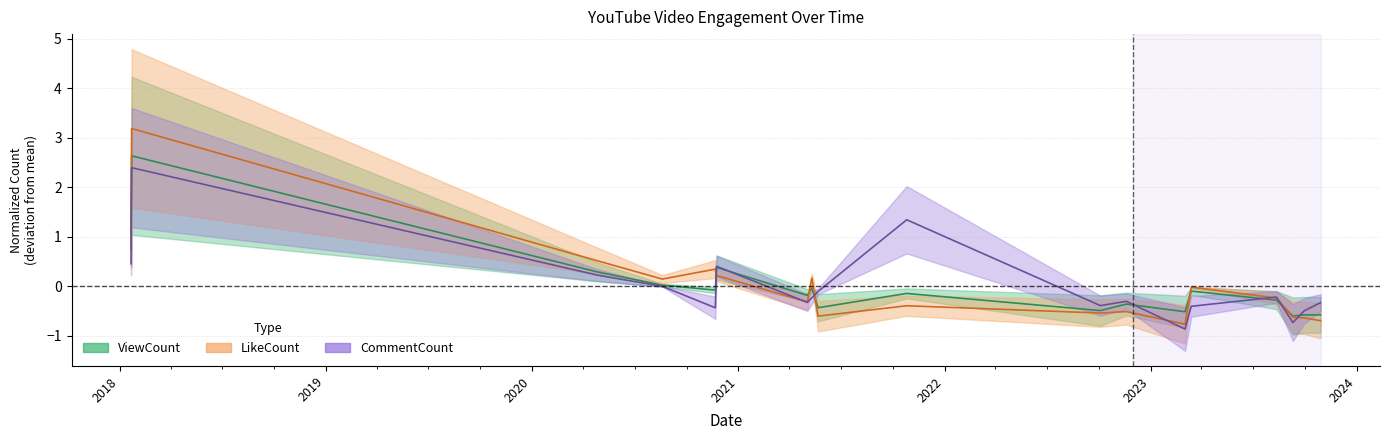

What position from the right is 2021-05-03?

12